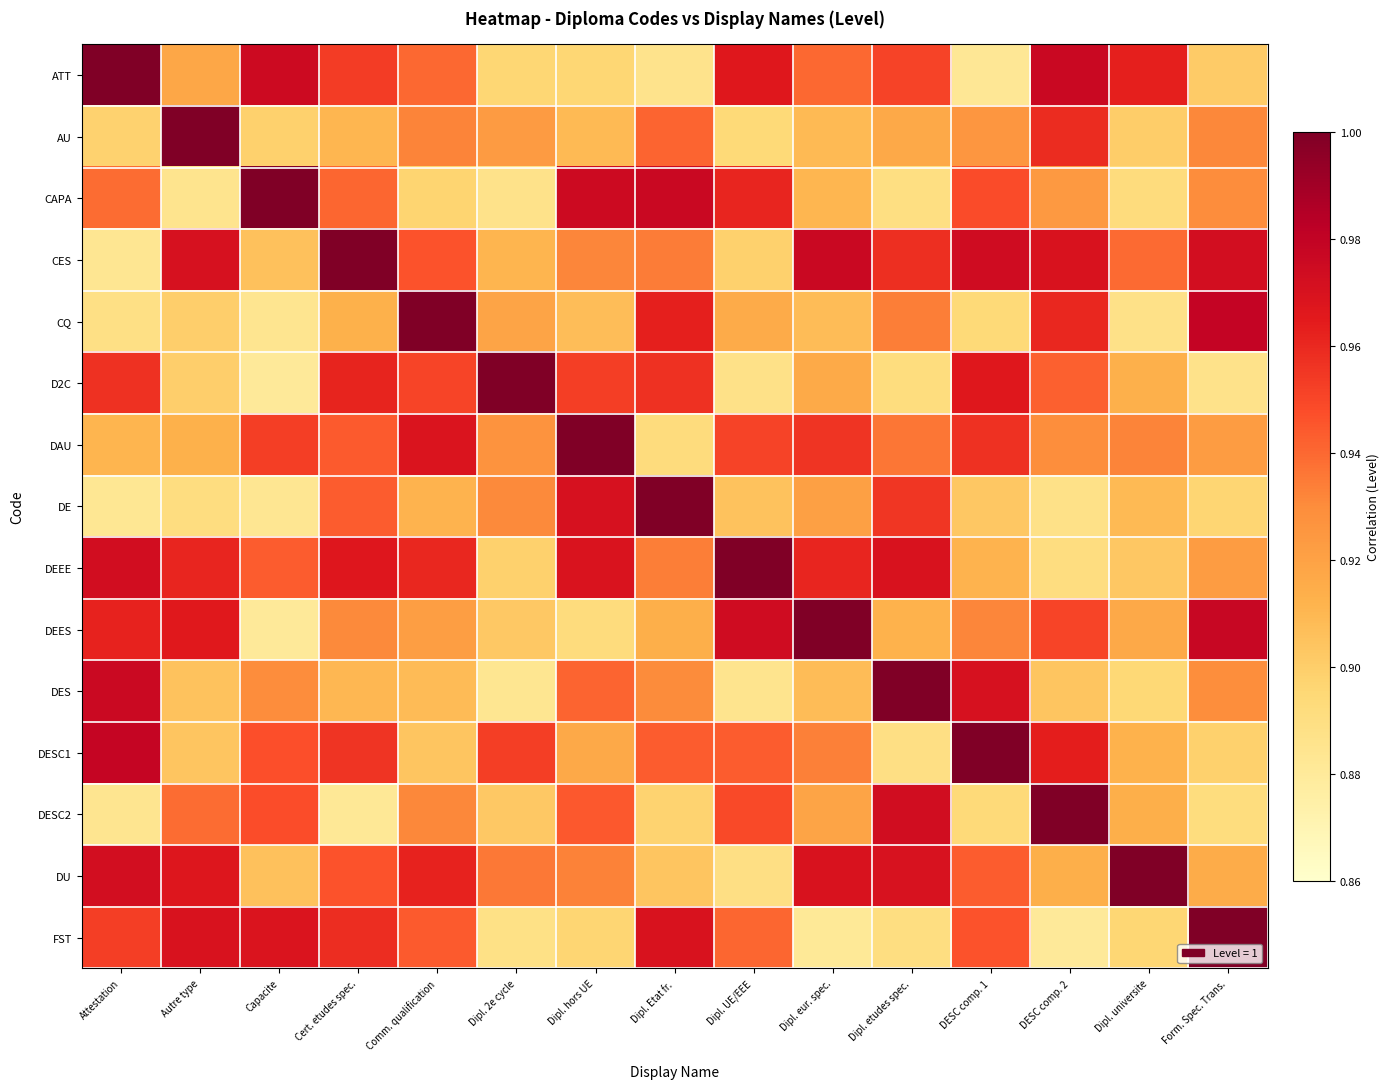

Which has a higher value, Autre type or Dipl. hors UE?

Autre type